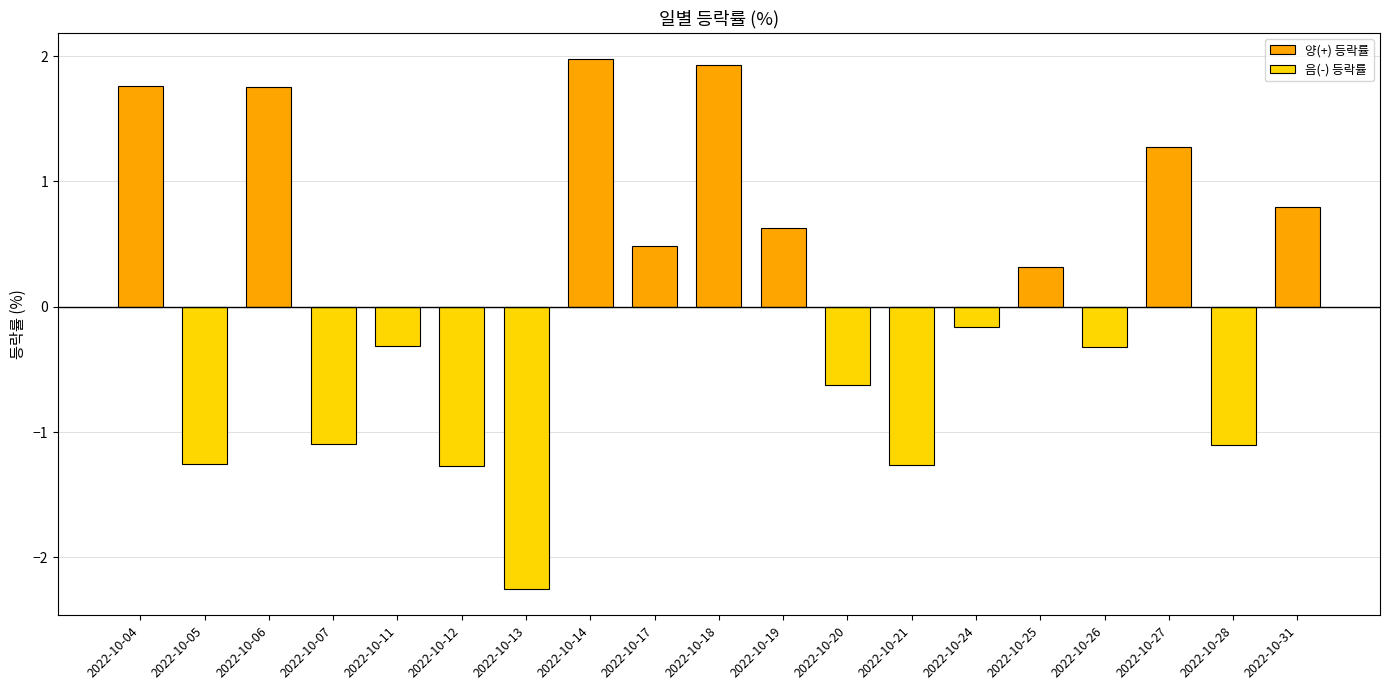

At which category does the chart reach its minimum across all series?

2022-10-13